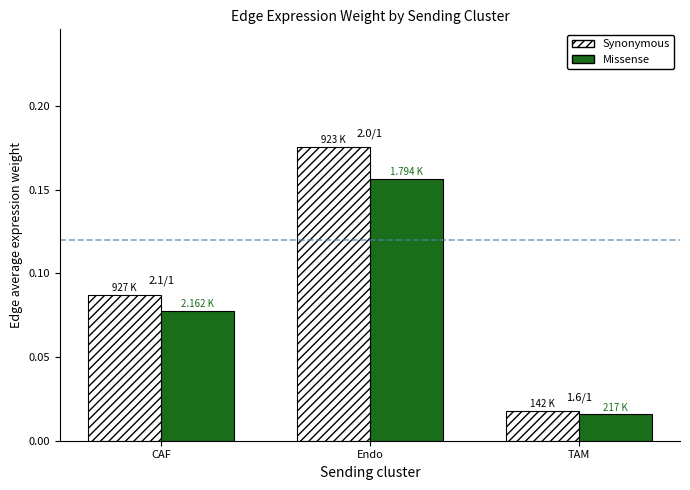

List the series in order of their peak value, lowest first.

Missense, Synonymous